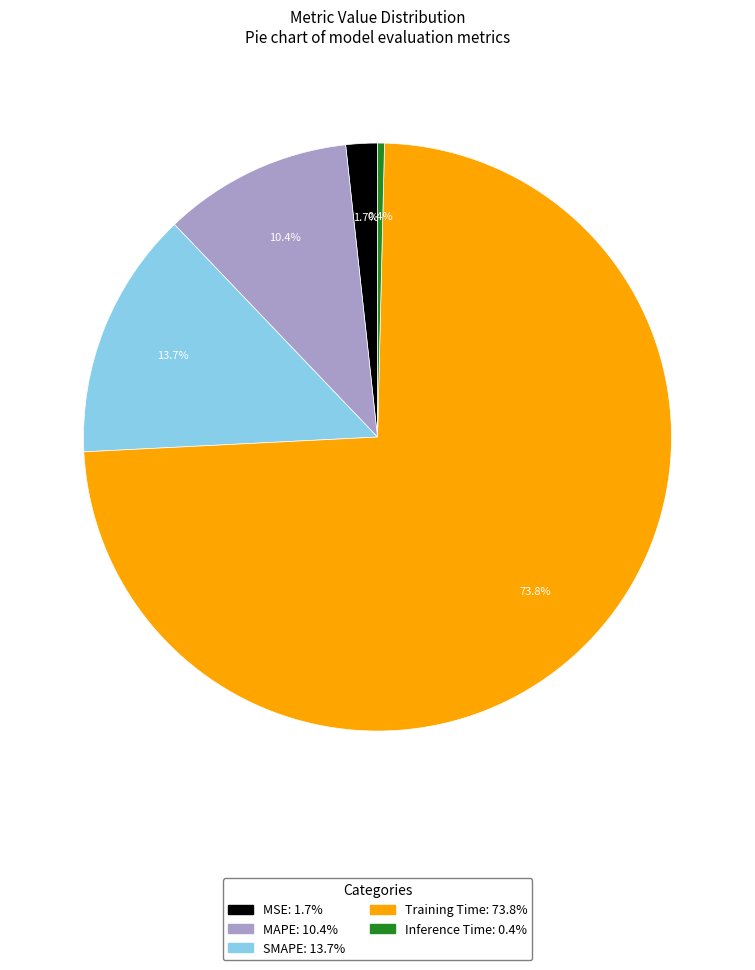

To the nearest percent, what is the average slice percentage?

20%